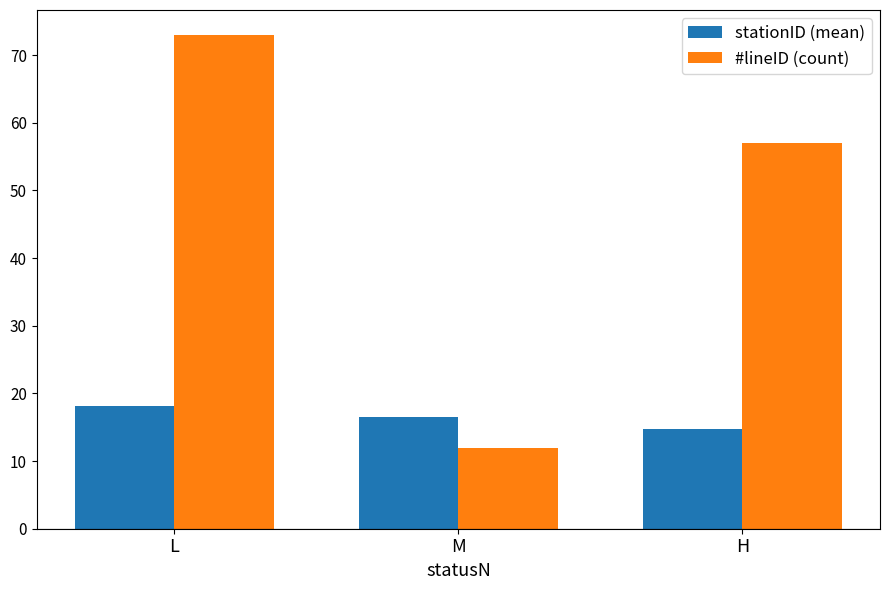

What is the label of the 1st bar from the right?

H